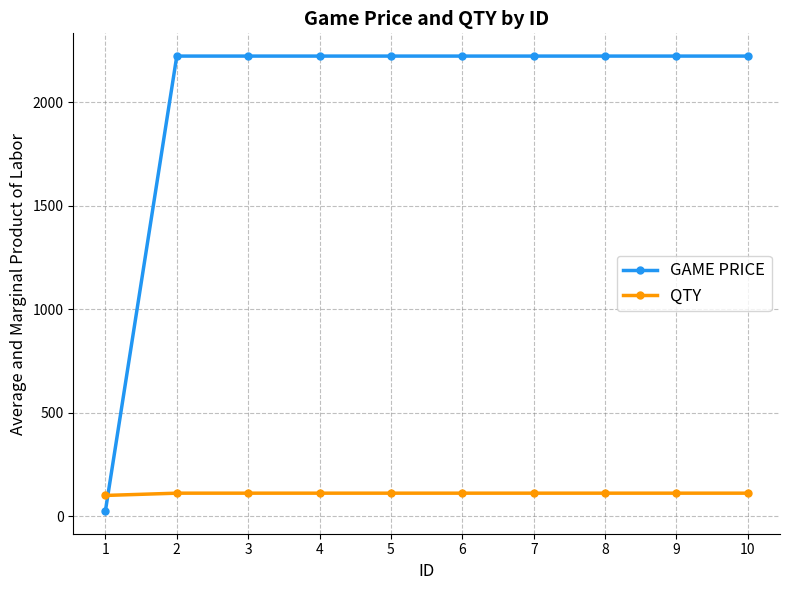

Reading right to left, what are all the values shown in this chart?

GAME PRICE: 2222	2222	2222	2222	2222	2222	2222	2222	2222	25
QTY: 111	111	111	111	111	111	111	111	111	100